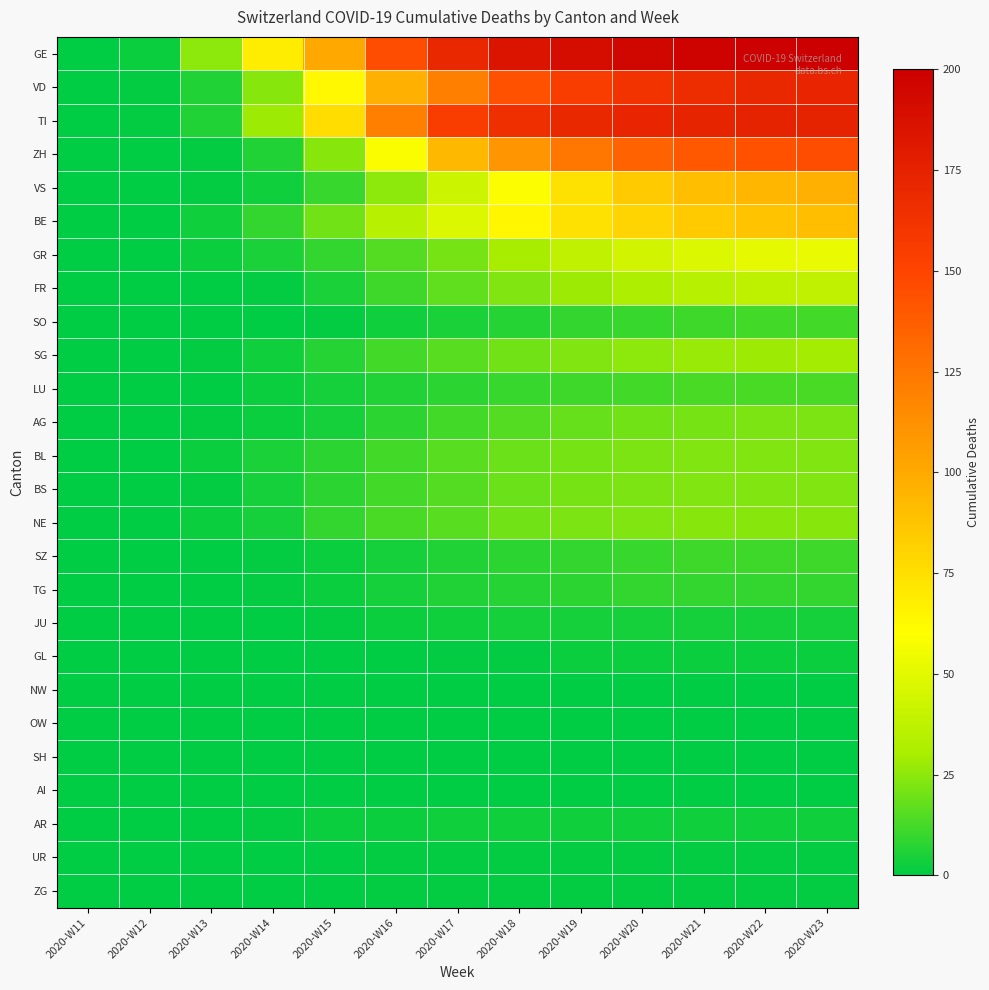

Reading left to right, what are all the values shown in this chart?

GE: 2020-W11=0	2020-W12=2	2020-W13=25	2020-W14=68	2020-W15=101	2020-W16=145	2020-W17=170	2020-W18=185	2020-W19=191	2020-W20=195	2020-W21=197	2020-W22=199	2020-W23=200
VD: 2020-W11=0	2020-W12=1	2020-W13=6	2020-W14=24	2020-W15=63	2020-W16=97	2020-W17=121	2020-W18=143	2020-W19=155	2020-W20=162	2020-W21=167	2020-W22=170	2020-W23=172
TI: 2020-W11=0	2020-W12=1	2020-W13=6	2020-W14=28	2020-W15=76	2020-W16=120	2020-W17=155	2020-W18=165	2020-W19=170	2020-W20=172	2020-W21=173	2020-W22=174	2020-W23=174
ZH: 2020-W11=0	2020-W12=0	2020-W13=1	2020-W14=6	2020-W15=24	2020-W16=58	2020-W17=93	2020-W18=110	2020-W19=125	2020-W20=135	2020-W21=140	2020-W22=143	2020-W23=145
VS: 2020-W11=0	2020-W12=0	2020-W13=1	2020-W14=3	2020-W15=10	2020-W16=25	2020-W17=42	2020-W18=59	2020-W19=74	2020-W20=84	2020-W21=90	2020-W22=94	2020-W23=97
BE: 2020-W11=0	2020-W12=0	2020-W13=3	2020-W14=9	2020-W15=20	2020-W16=35	2020-W17=48	2020-W18=64	2020-W19=74	2020-W20=80	2020-W21=85	2020-W22=88	2020-W23=90
GR: 2020-W11=0	2020-W12=0	2020-W13=2	2020-W14=5	2020-W15=9	2020-W16=15	2020-W17=21	2020-W18=30	2020-W19=38	2020-W20=44	2020-W21=48	2020-W22=51	2020-W23=53
FR: 2020-W11=0	2020-W12=0	2020-W13=0	2020-W14=1	2020-W15=5	2020-W16=11	2020-W17=17	2020-W18=23	2020-W19=28	2020-W20=32	2020-W21=35	2020-W22=37	2020-W23=38
SO: 2020-W11=0	2020-W12=0	2020-W13=0	2020-W14=0	2020-W15=1	2020-W16=3	2020-W17=5	2020-W18=7	2020-W19=9	2020-W20=10	2020-W21=11	2020-W22=12	2020-W23=12
SG: 2020-W11=0	2020-W12=0	2020-W13=1	2020-W14=3	2020-W15=7	2020-W16=12	2020-W17=16	2020-W18=20	2020-W19=23	2020-W20=25	2020-W21=27	2020-W22=28	2020-W23=29
LU: 2020-W11=0	2020-W12=0	2020-W13=0	2020-W14=2	2020-W15=4	2020-W16=6	2020-W17=8	2020-W18=10	2020-W19=11	2020-W20=12	2020-W21=13	2020-W22=13	2020-W23=13
AG: 2020-W11=0	2020-W12=0	2020-W13=1	2020-W14=2	2020-W15=4	2020-W16=8	2020-W17=12	2020-W18=15	2020-W19=18	2020-W20=20	2020-W21=21	2020-W22=22	2020-W23=22
BL: 2020-W11=0	2020-W12=0	2020-W13=2	2020-W14=5	2020-W15=8	2020-W16=12	2020-W17=16	2020-W18=19	2020-W19=21	2020-W20=22	2020-W21=23	2020-W22=23	2020-W23=23
BS: 2020-W11=0	2020-W12=0	2020-W13=1	2020-W14=4	2020-W15=8	2020-W16=12	2020-W17=15	2020-W18=19	2020-W19=21	2020-W20=22	2020-W21=23	2020-W22=23	2020-W23=23
NE: 2020-W11=0	2020-W12=0	2020-W13=2	2020-W14=4	2020-W15=9	2020-W16=13	2020-W17=16	2020-W18=20	2020-W19=22	2020-W20=23	2020-W21=24	2020-W22=24	2020-W23=24
SZ: 2020-W11=0	2020-W12=0	2020-W13=0	2020-W14=1	2020-W15=2	2020-W16=4	2020-W17=6	2020-W18=8	2020-W19=9	2020-W20=10	2020-W21=11	2020-W22=11	2020-W23=11
TG: 2020-W11=0	2020-W12=0	2020-W13=0	2020-W14=1	2020-W15=2	2020-W16=4	2020-W17=6	2020-W18=7	2020-W19=8	2020-W20=9	2020-W21=9	2020-W22=9	2020-W23=9
JU: 2020-W11=0	2020-W12=0	2020-W13=0	2020-W14=0	2020-W15=1	2020-W16=2	2020-W17=3	2020-W18=4	2020-W19=4	2020-W20=4	2020-W21=4	2020-W22=4	2020-W23=4
GL: 2020-W11=0	2020-W12=0	2020-W13=0	2020-W14=0	2020-W15=0	2020-W16=0	2020-W17=1	2020-W18=1	2020-W19=2	2020-W20=2	2020-W21=2	2020-W22=2	2020-W23=2
NW: 2020-W11=0	2020-W12=0	2020-W13=0	2020-W14=0	2020-W15=0	2020-W16=0	2020-W17=0	2020-W18=0	2020-W19=0	2020-W20=0	2020-W21=0	2020-W22=0	2020-W23=0
OW: 2020-W11=0	2020-W12=0	2020-W13=0	2020-W14=0	2020-W15=0	2020-W16=0	2020-W17=0	2020-W18=0	2020-W19=0	2020-W20=0	2020-W21=0	2020-W22=0	2020-W23=0
SH: 2020-W11=0	2020-W12=0	2020-W13=0	2020-W14=0	2020-W15=0	2020-W16=0	2020-W17=0	2020-W18=0	2020-W19=0	2020-W20=0	2020-W21=0	2020-W22=0	2020-W23=0
AI: 2020-W11=0	2020-W12=0	2020-W13=0	2020-W14=0	2020-W15=0	2020-W16=0	2020-W17=0	2020-W18=0	2020-W19=0	2020-W20=0	2020-W21=0	2020-W22=0	2020-W23=0
AR: 2020-W11=0	2020-W12=0	2020-W13=0	2020-W14=1	2020-W15=2	2020-W16=2	2020-W17=3	2020-W18=3	2020-W19=3	2020-W20=3	2020-W21=3	2020-W22=3	2020-W23=3
UR: 2020-W11=0	2020-W12=0	2020-W13=0	2020-W14=0	2020-W15=0	2020-W16=1	2020-W17=1	2020-W18=1	2020-W19=1	2020-W20=1	2020-W21=1	2020-W22=1	2020-W23=1
ZG: 2020-W11=0	2020-W12=0	2020-W13=0	2020-W14=0	2020-W15=0	2020-W16=1	2020-W17=1	2020-W18=1	2020-W19=1	2020-W20=1	2020-W21=1	2020-W22=1	2020-W23=1